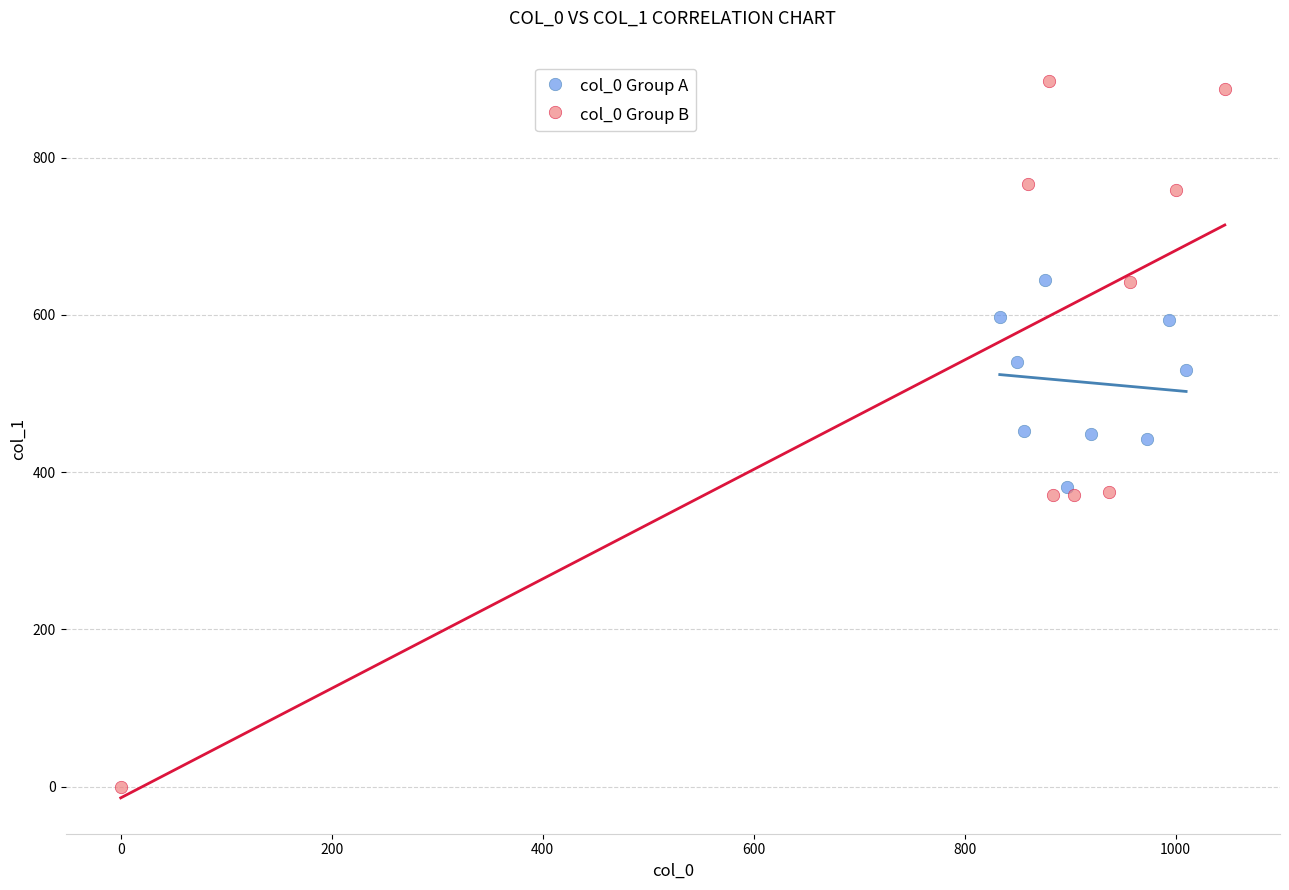

Which series contains the lowest Y value?

col_0 Group B